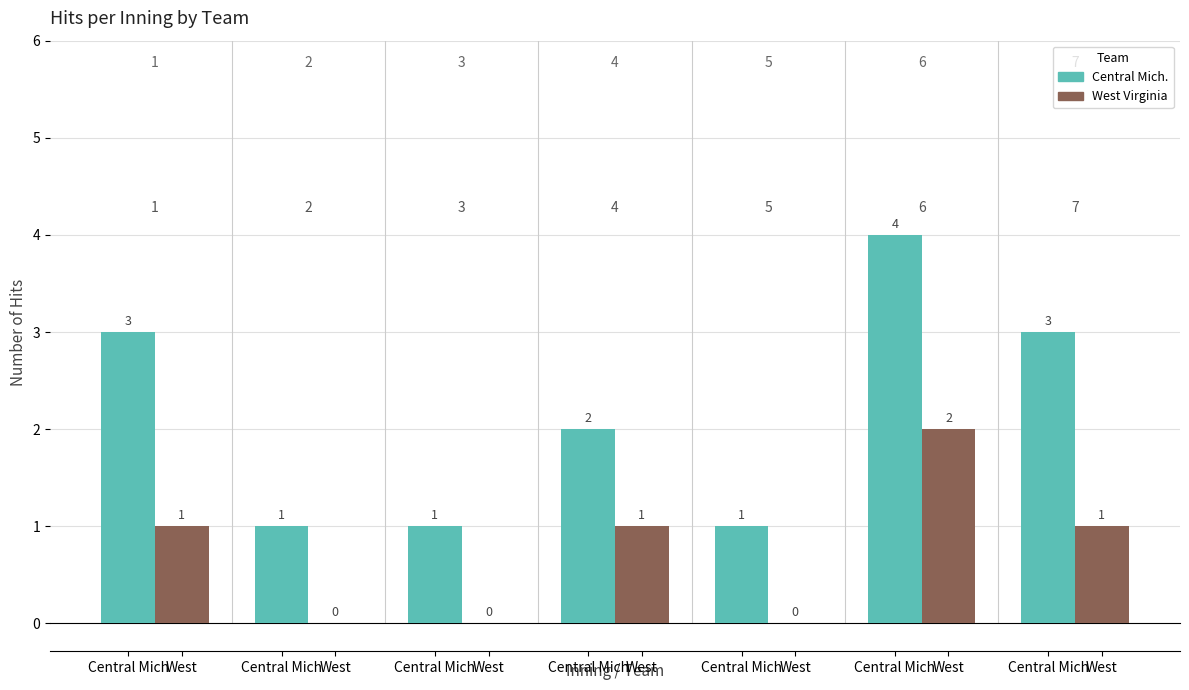

True or false: West Virginia has a value of 1 at Central Mich.

False